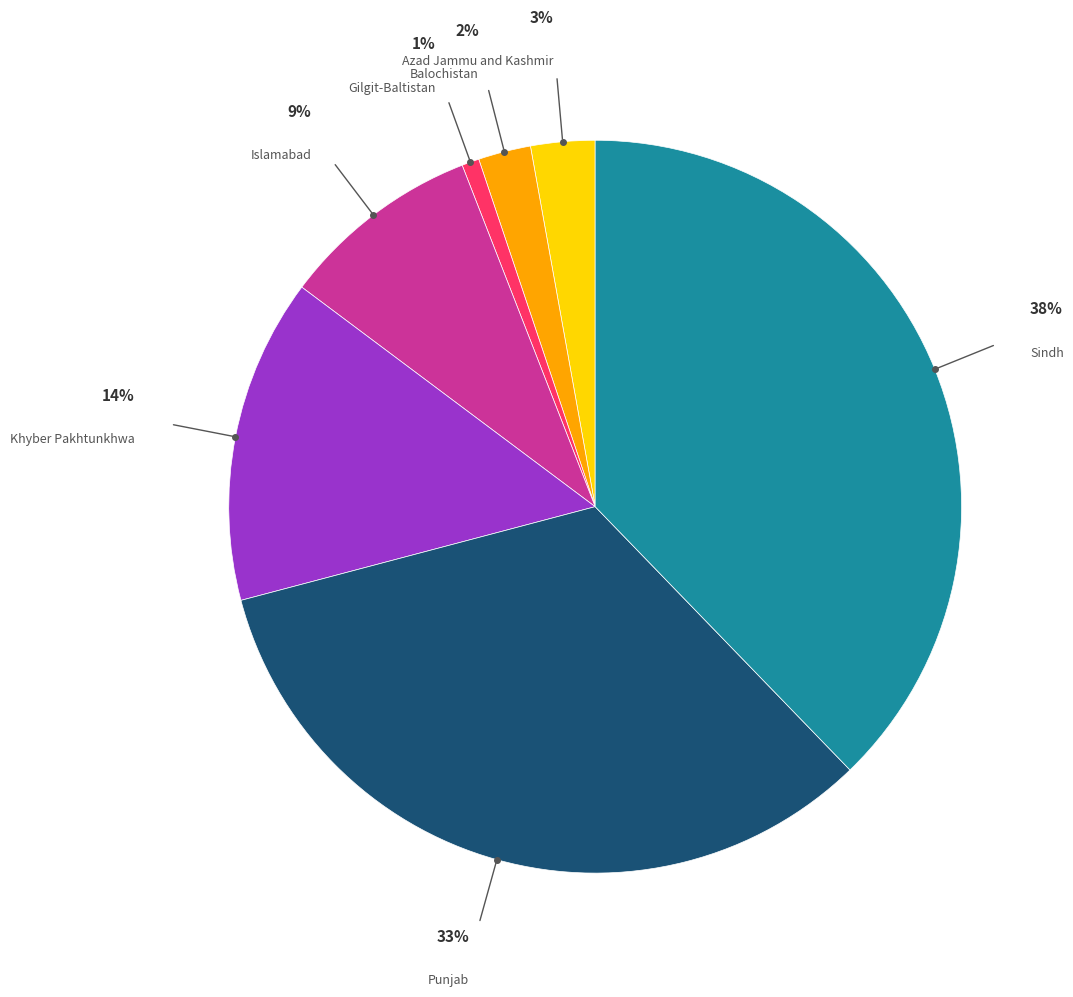

Does any single category account for the majority?

No